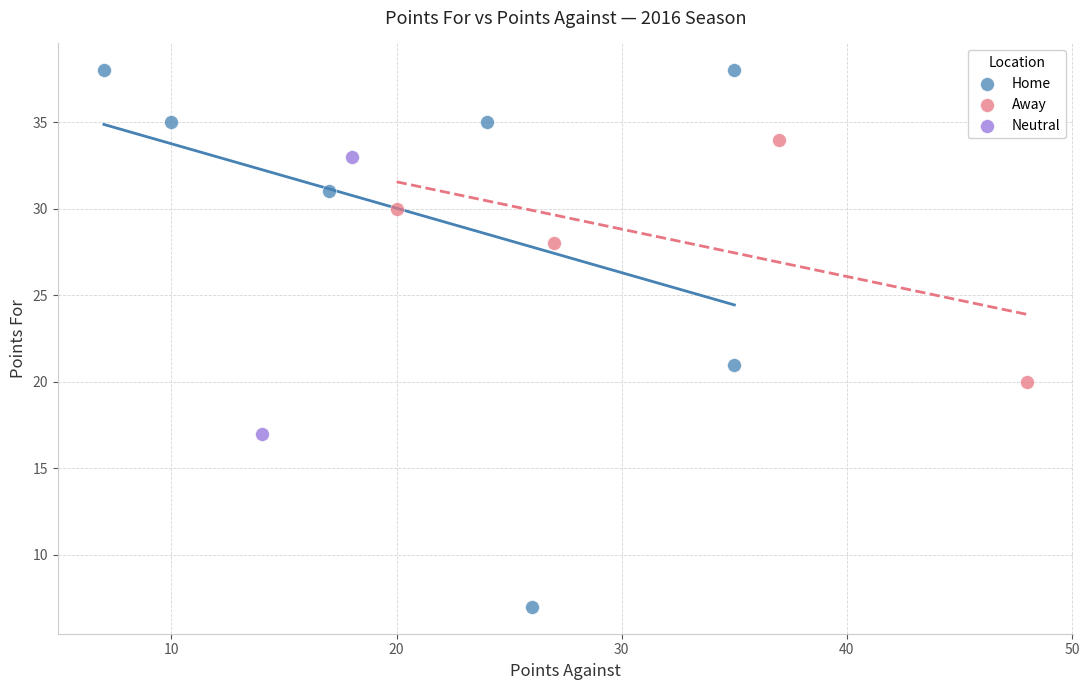

Which series has the largest Y range (max minus min)?

Home